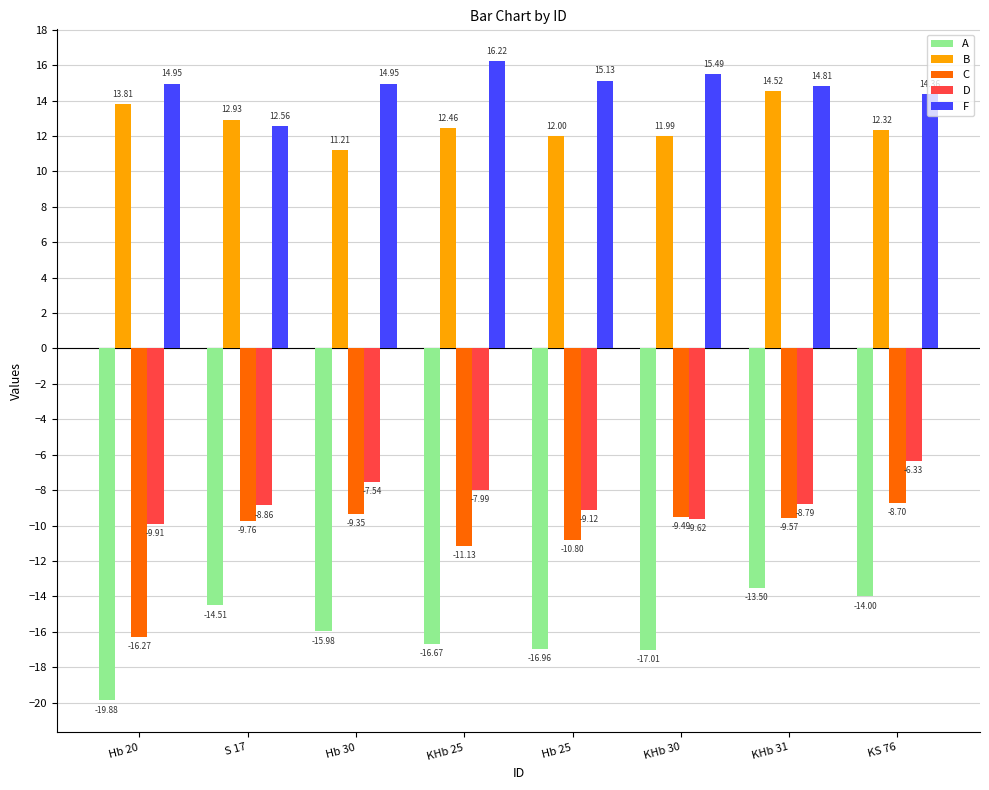

At which label does D reach its peak?

KS 76